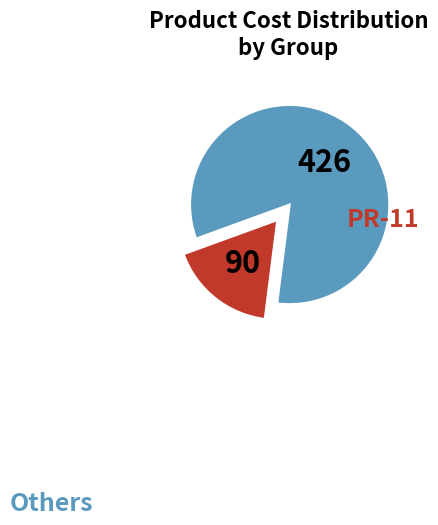

Is there a majority slice in this chart?

Yes